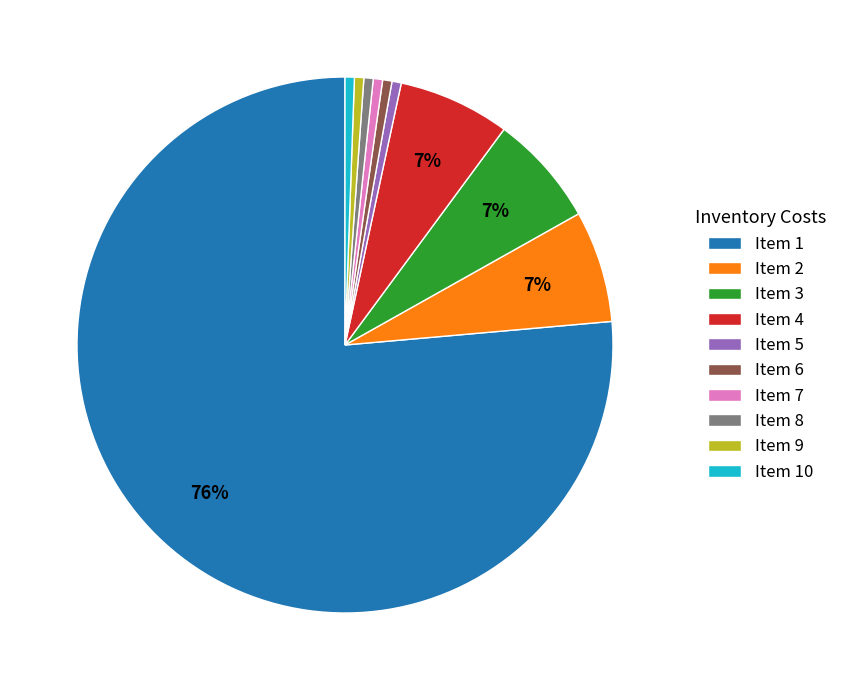

Is it true that Item 2 is 1% of the pie?

False